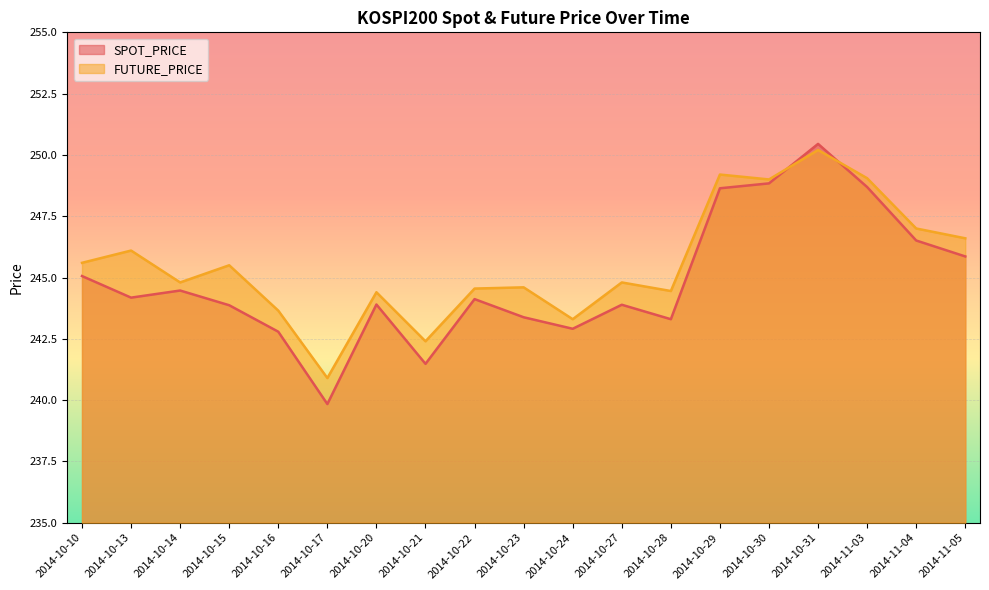

What value does the SPOT_PRICE series have at 2014-10-28?

243.3